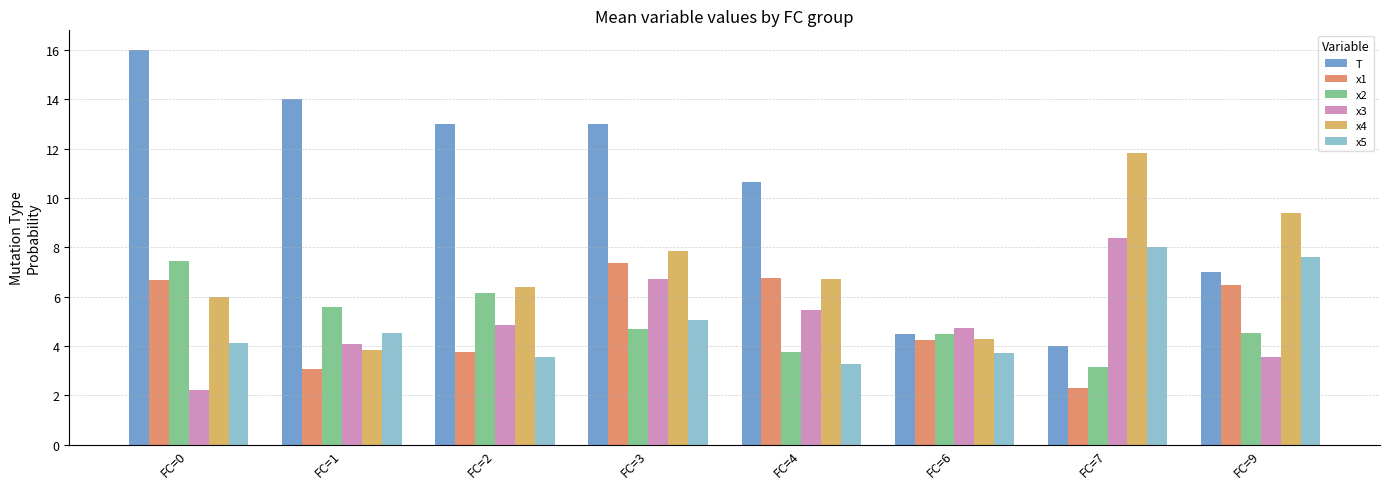

What is the maximum value shown in the chart?

16.0